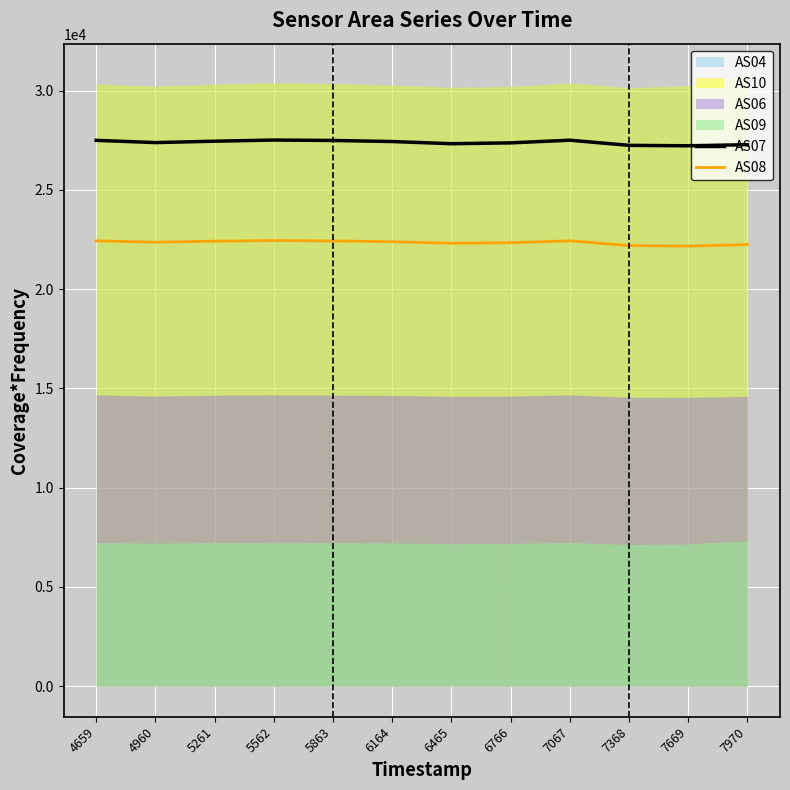

True or false: AS08 has more than 2 points higher than both neighbors.

False